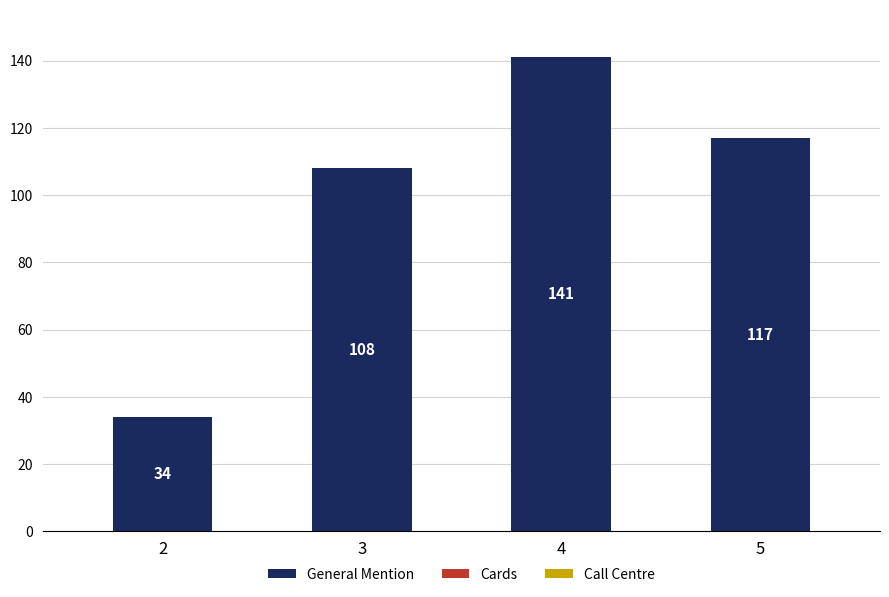

Where does the data first go above 117?

4